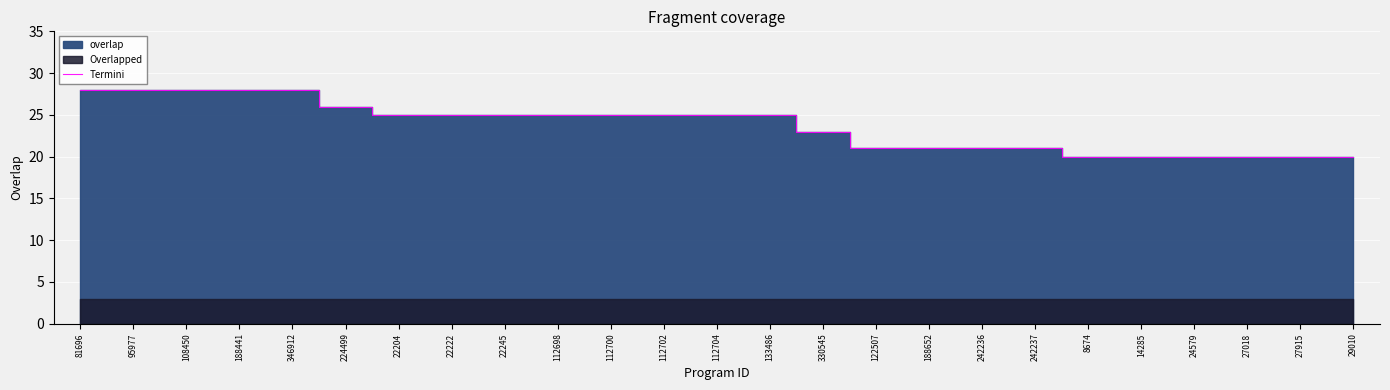

At which label does the data first exceed 25?

81696